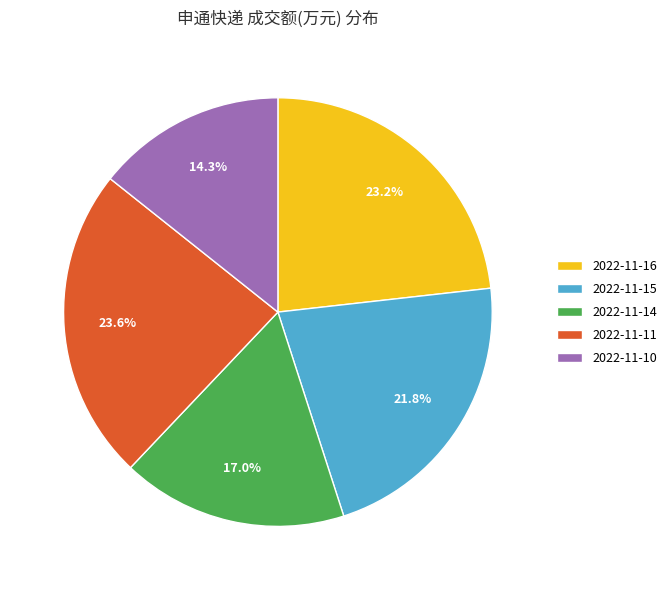

To the nearest percent, what is the difference between the largest and smallest slice percentages?

9%